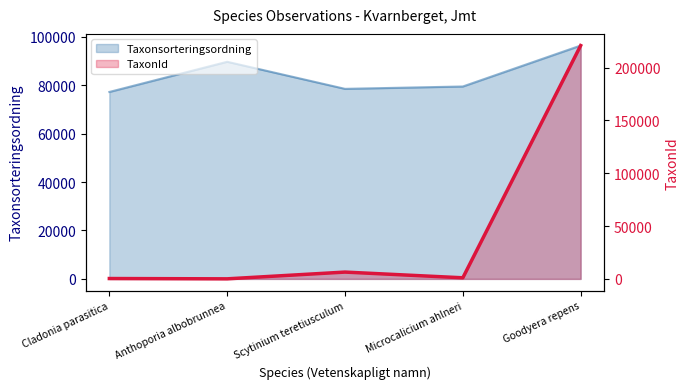

True or false: Taxonsorteringsordning has a value of 16509 at Microcalicium ahlneri.

False